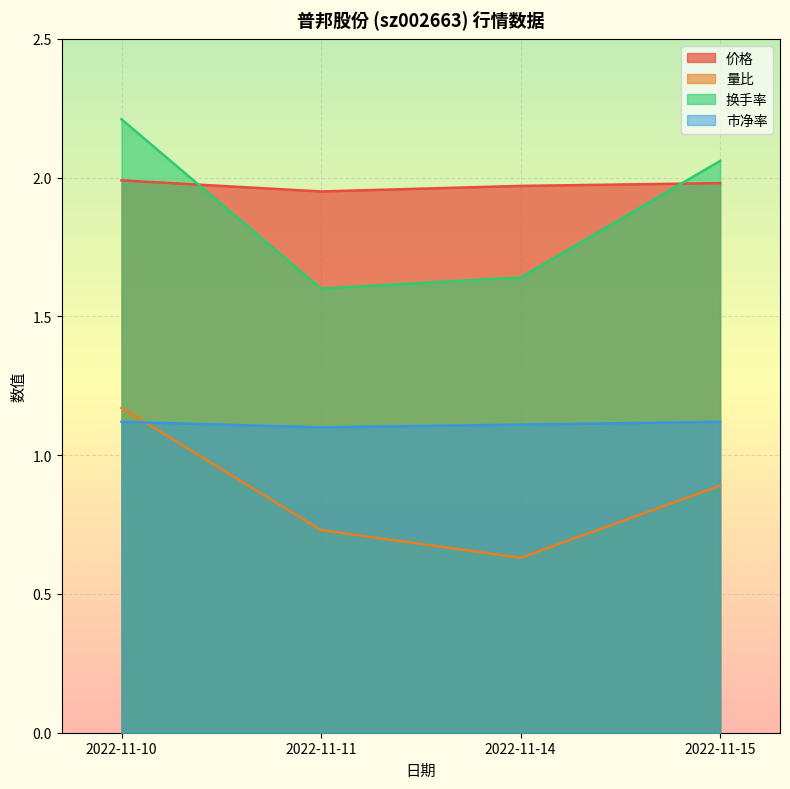

Which series has the largest total across all categories?

价格